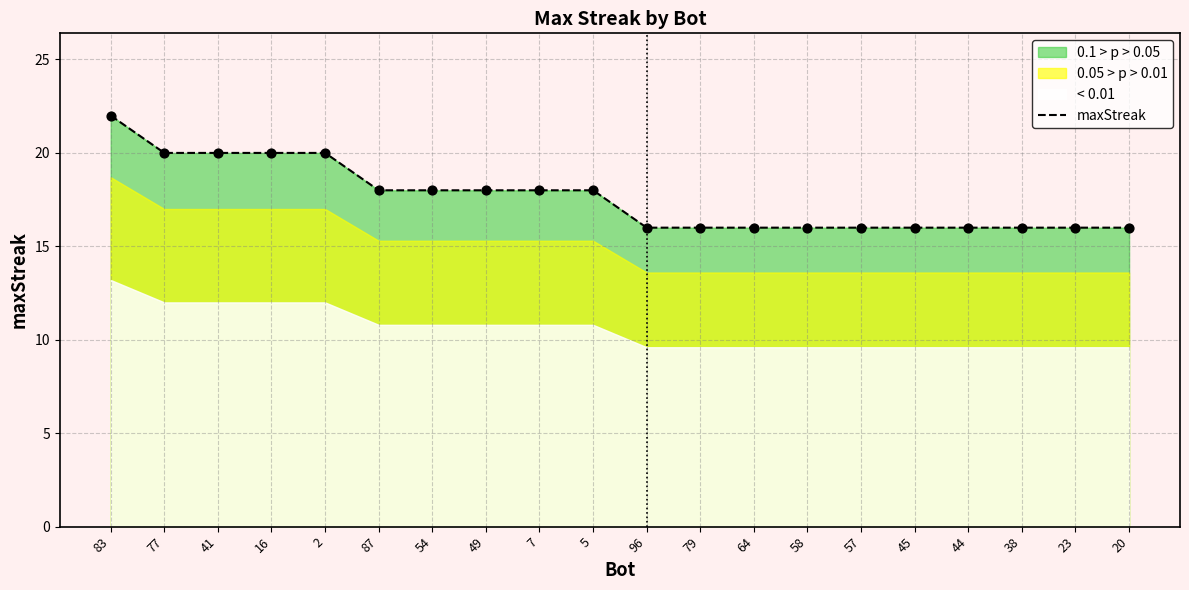

Approximately how many times larger is the value at 5 compared to 49?

1.0